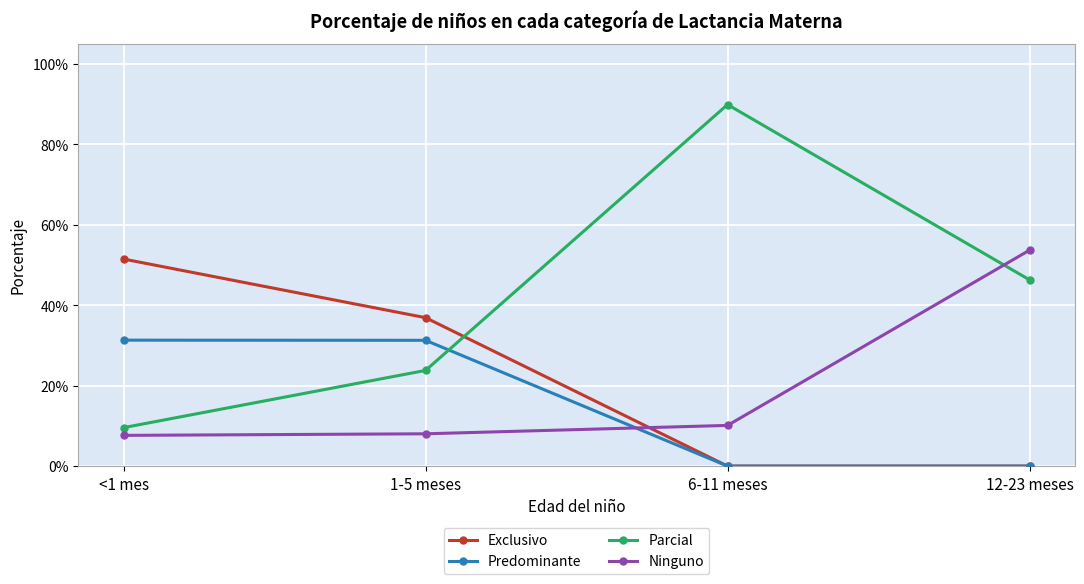

Which series has the widest spread of values?

Parcial